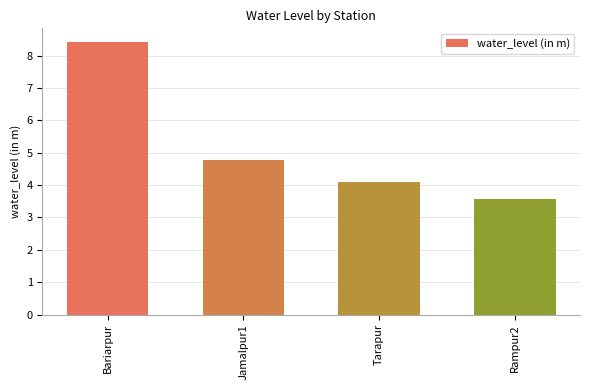

Reading right to left, what are all the values shown in this chart?

Rampur2=3.6	Tarapur=4.1	Jamalpur1=4.8	Bariarpur=8.4